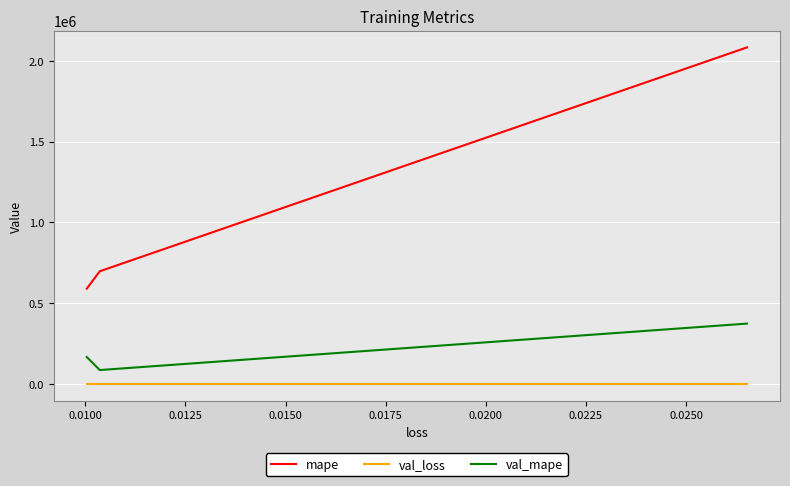

What is the difference between the maximum and minimum values in the val_mape series?

287623.1